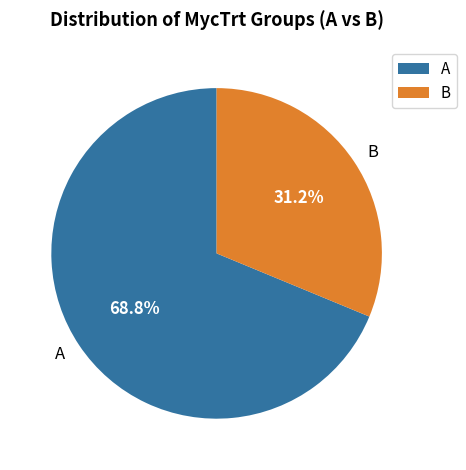

What percentage is the A slice, to the nearest percent?

69%